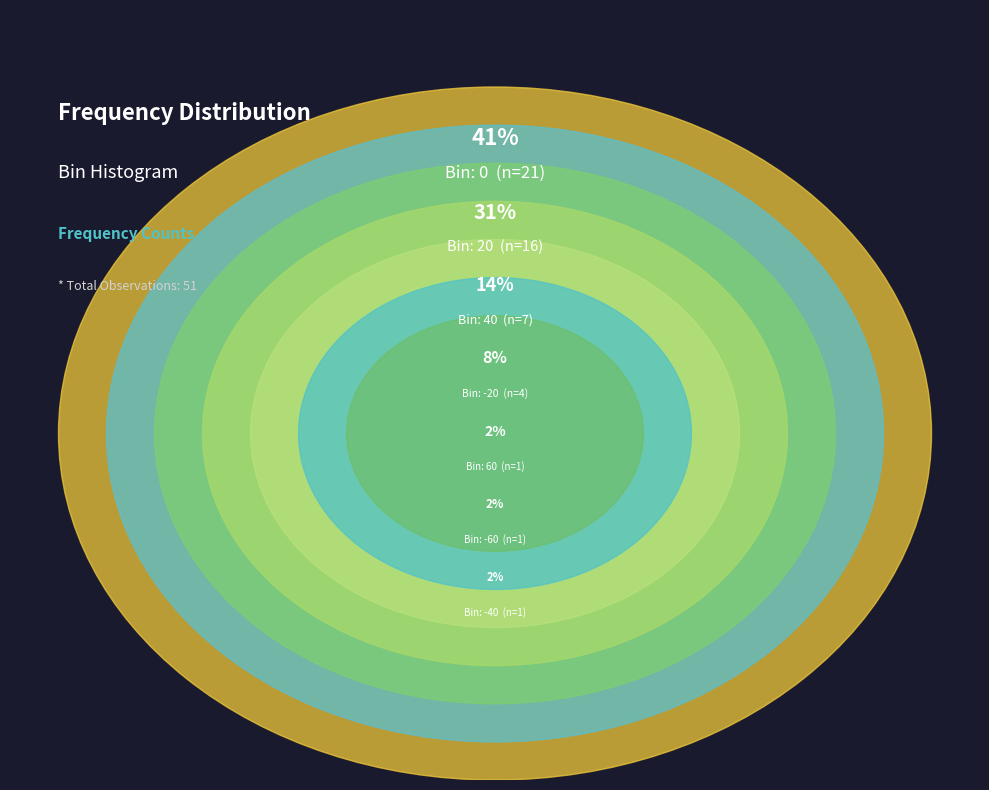

Approximately how many times larger is the value at 0 compared to 20?

1.3